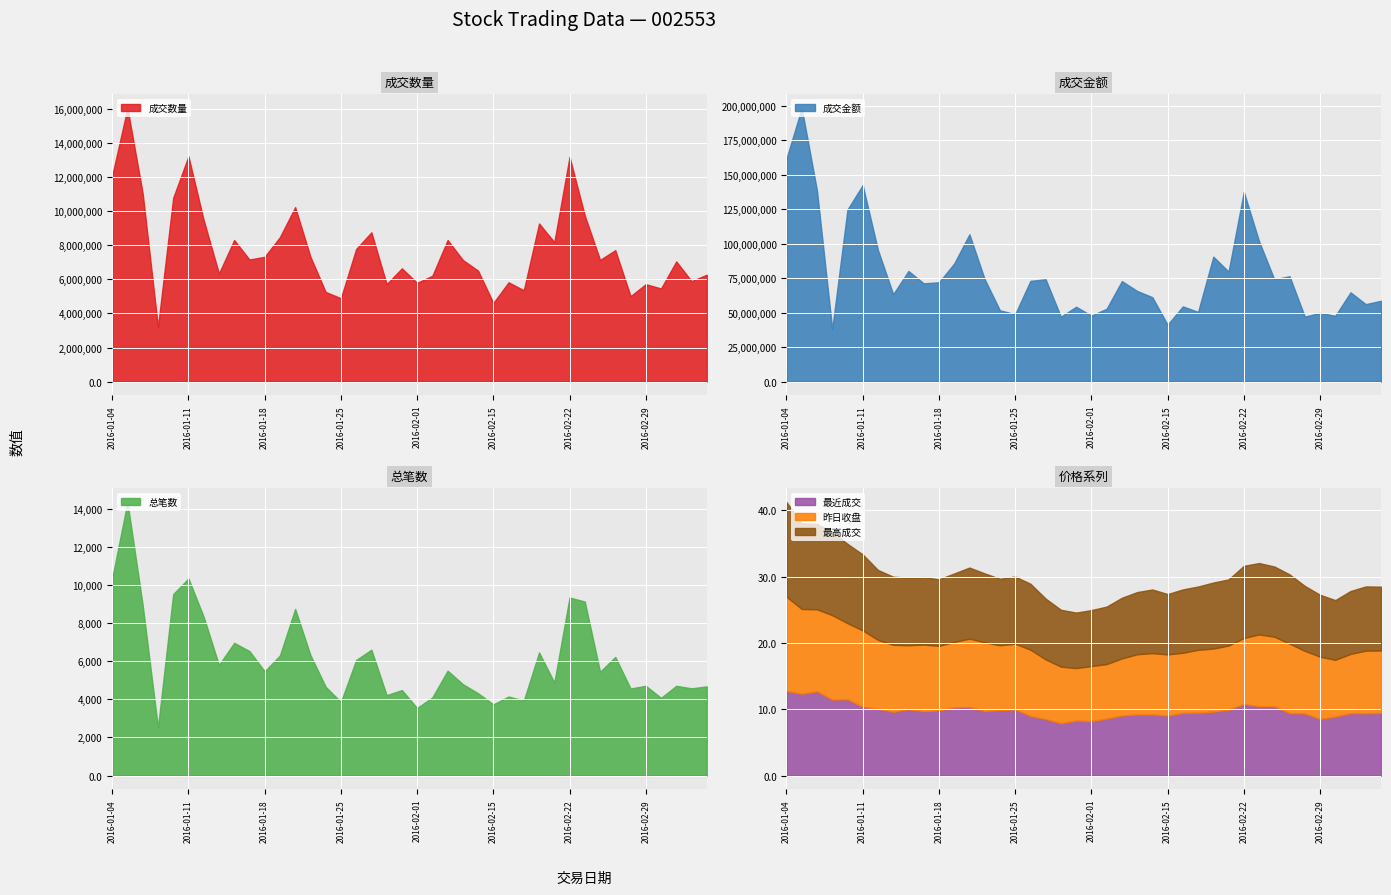

What is the difference between the highest and lowest values at 2016-01-13?

63404385.4